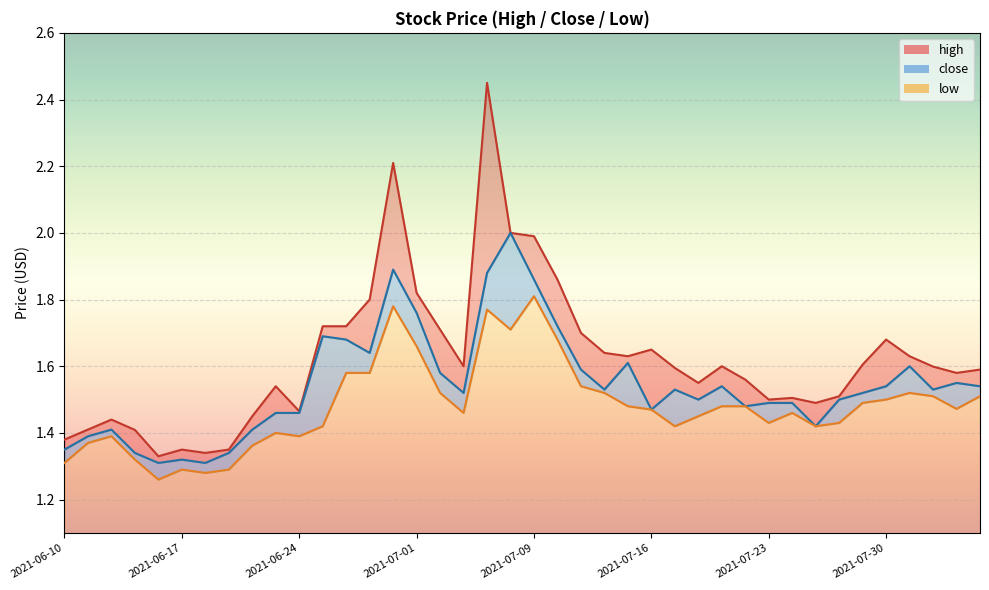

How many interior local valleys does the high series have?

9